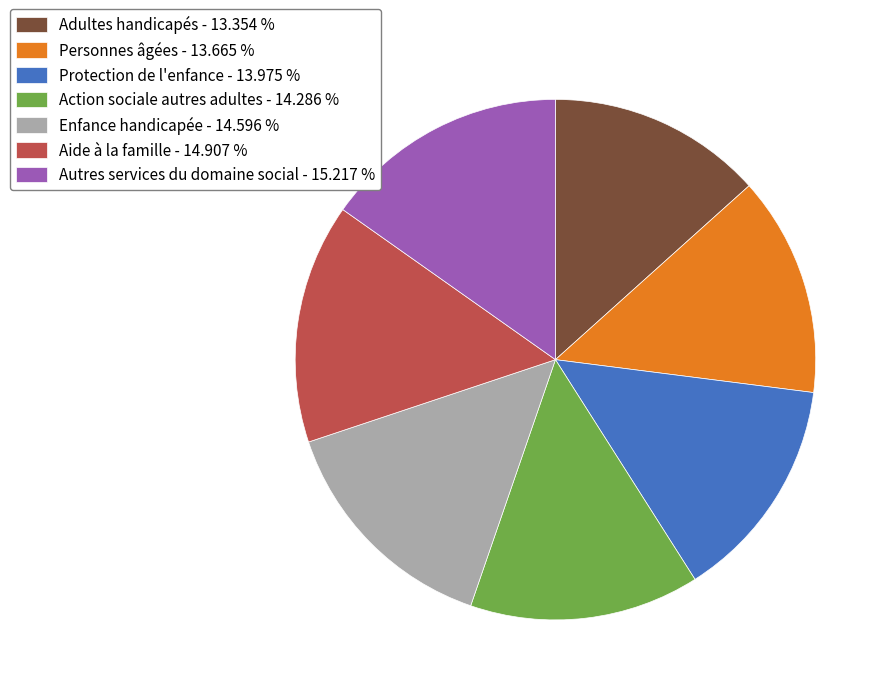

Is it true that Protection de l'enfance is 7% of the pie?

False